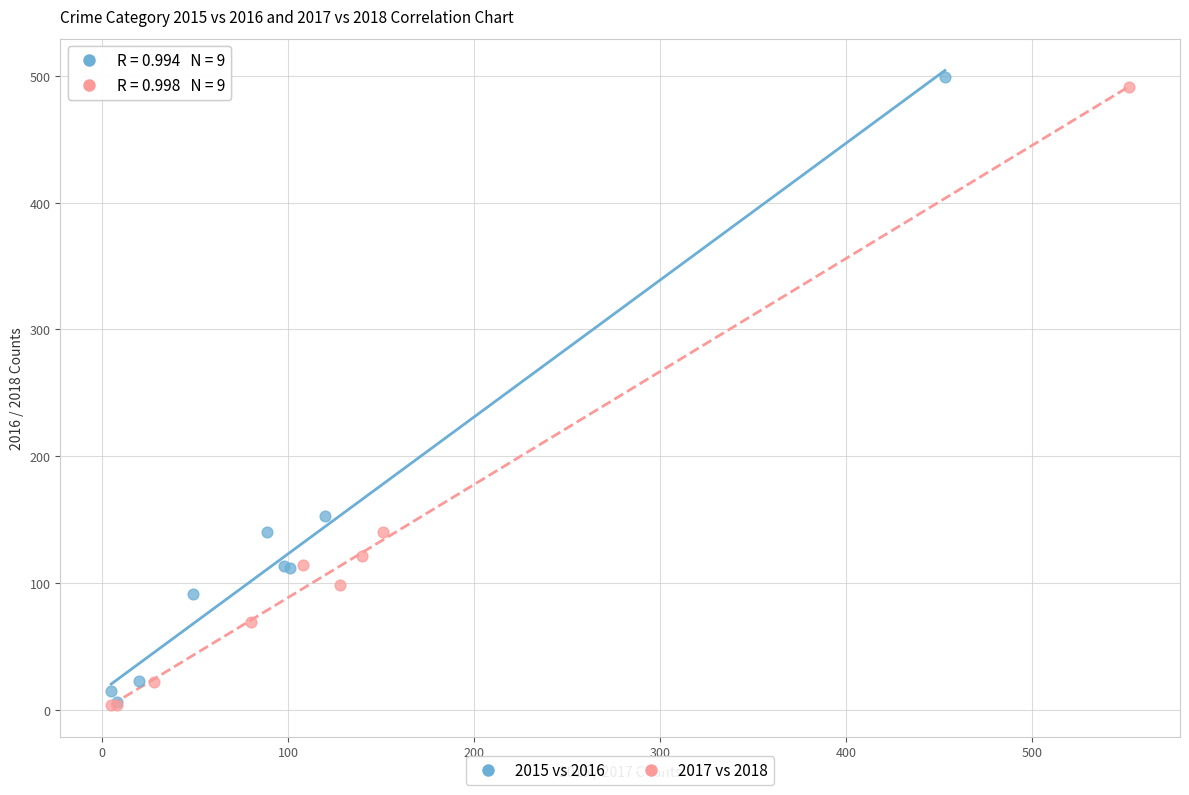

What are all the series names shown in the legend?

2015 vs 2016, 2017 vs 2018